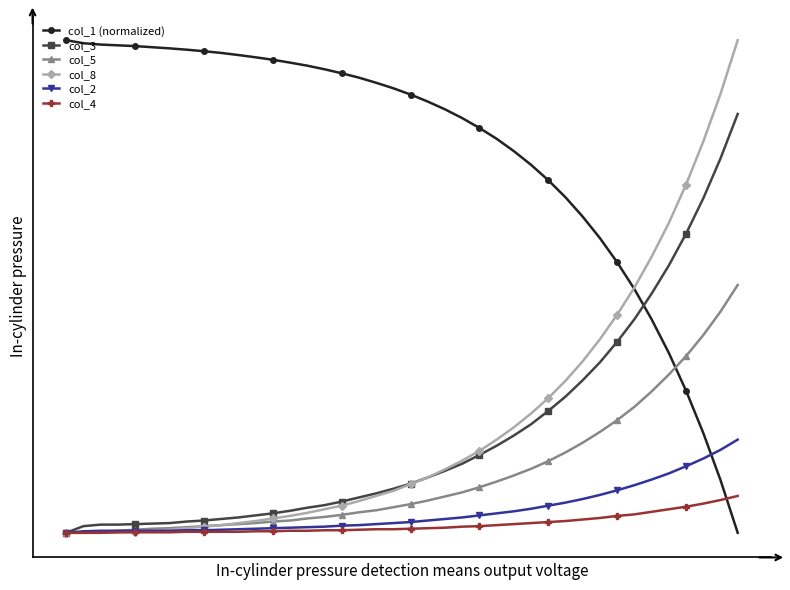

True or false: col_1 (normalized) and col_5 intersect in this chart.

True